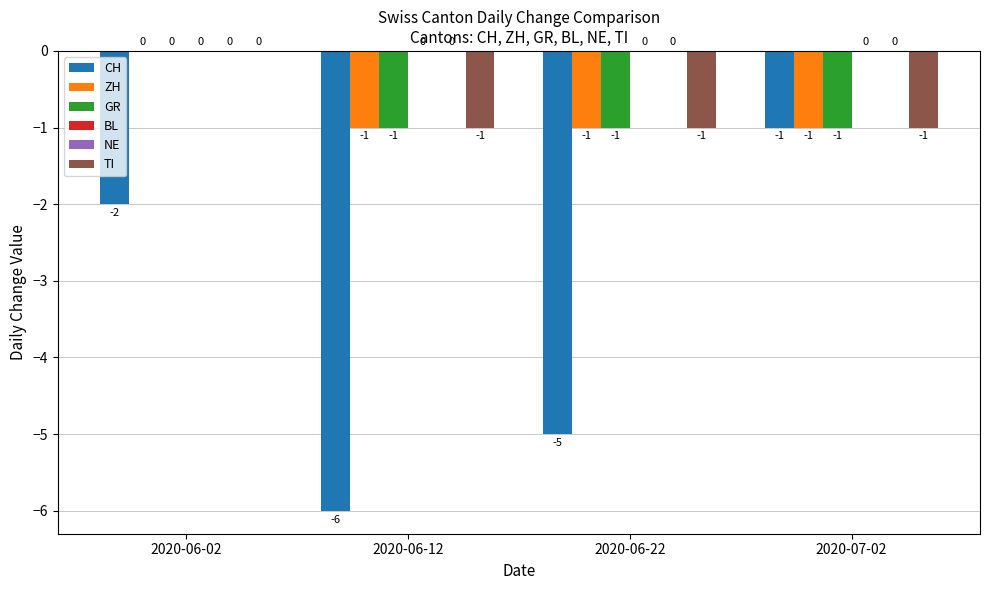

Rank the series by their maximum value, from highest to lowest.

ZH, GR, BL, NE, TI, CH